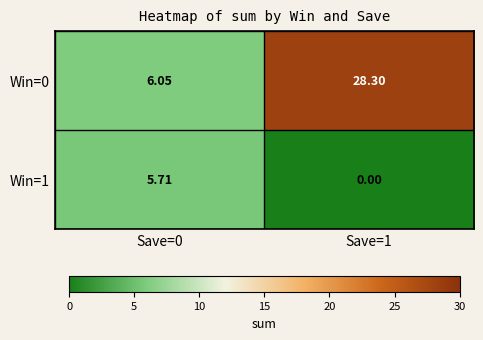

What is the maximum value shown in the chart?

28.3